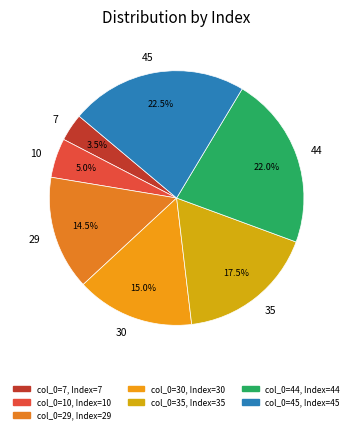

To the nearest percent, what is the difference between the largest and smallest slice percentages?

19%